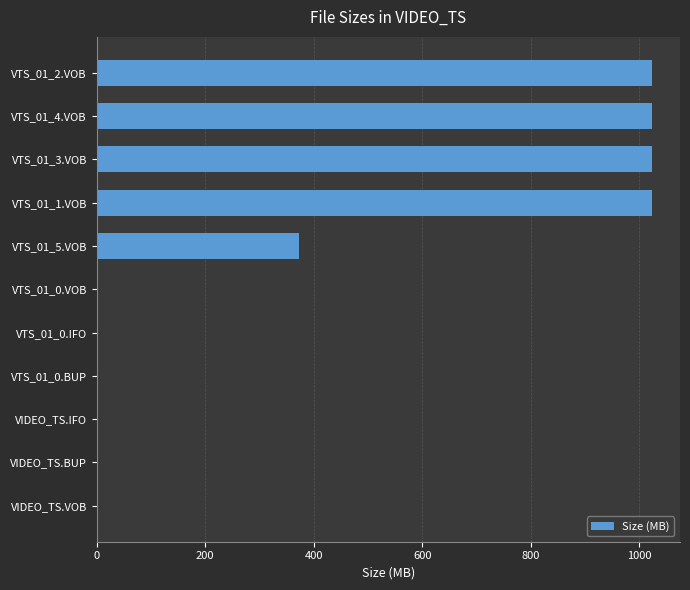

What is the average value?

406.4